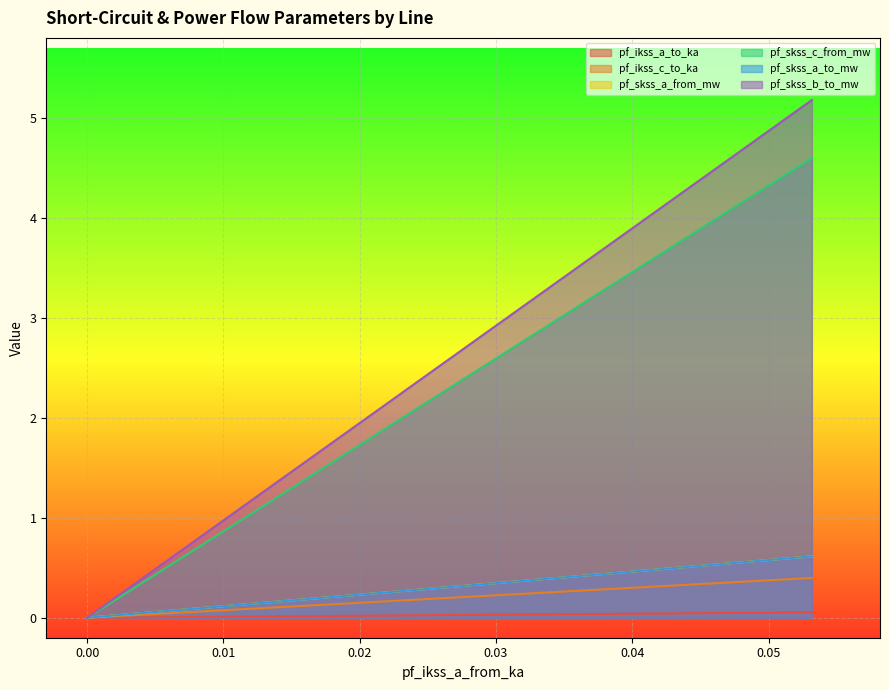

Rank the series at Line_2 from highest to lowest value.

pf_skss_b_to_mw, pf_skss_c_from_mw, pf_skss_a_to_mw, pf_skss_a_from_mw, pf_ikss_c_to_ka, pf_ikss_a_to_ka